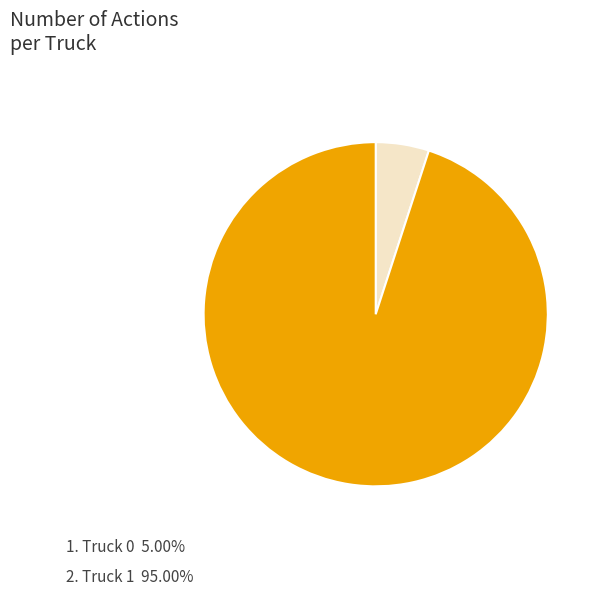

Is there a majority slice in this chart?

Yes